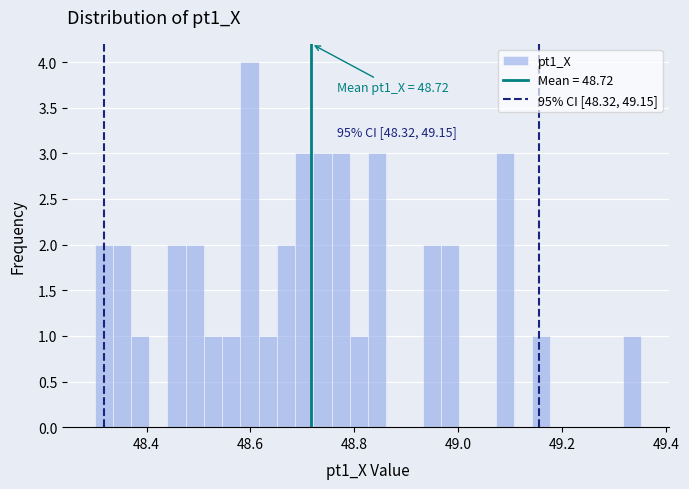

Around what value on the x-axis is the tallest bar? Give the approximate position of its centre, as read against the axis.

48.60